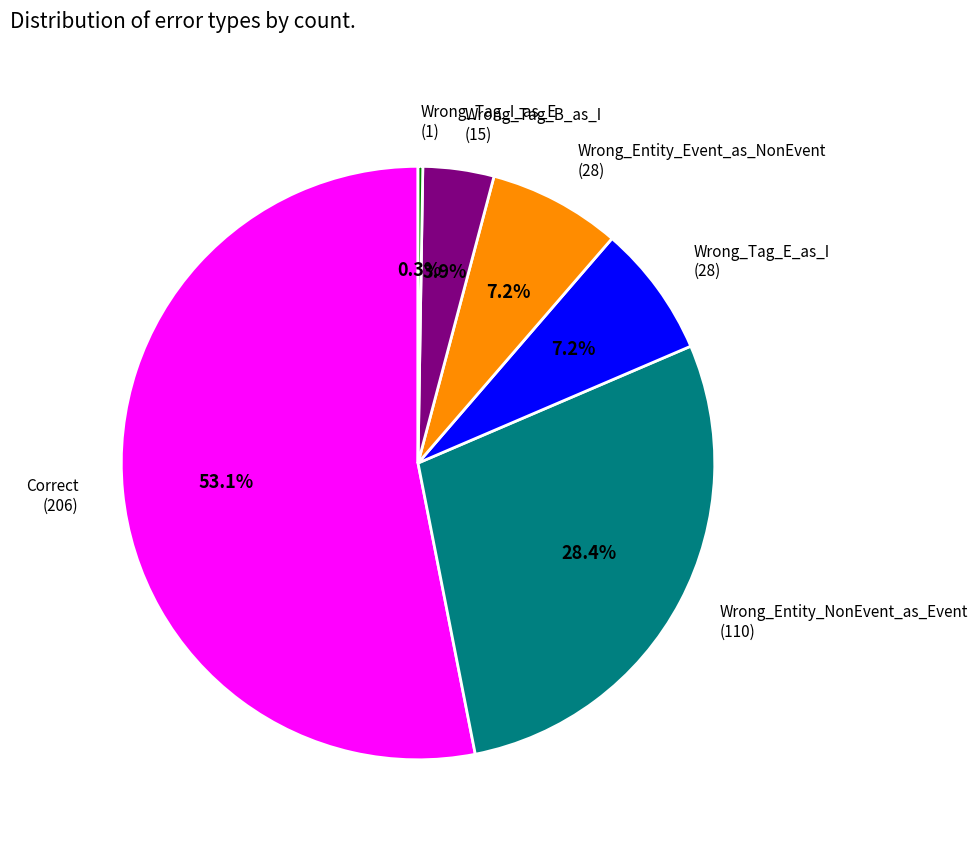

Do Wrong_Entity_NonEvent_as_Event (110) and Wrong_Entity_Event_as_NonEvent (28) together represent more than half of the pie?

No